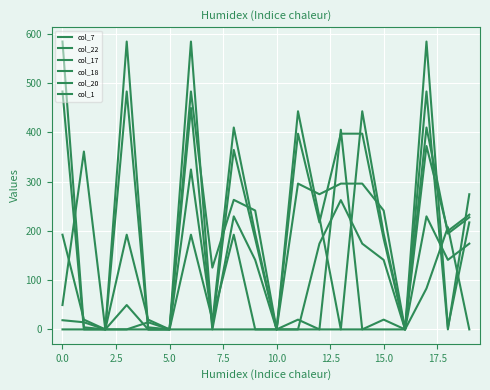

Which series has the widest spread of values?

col_18